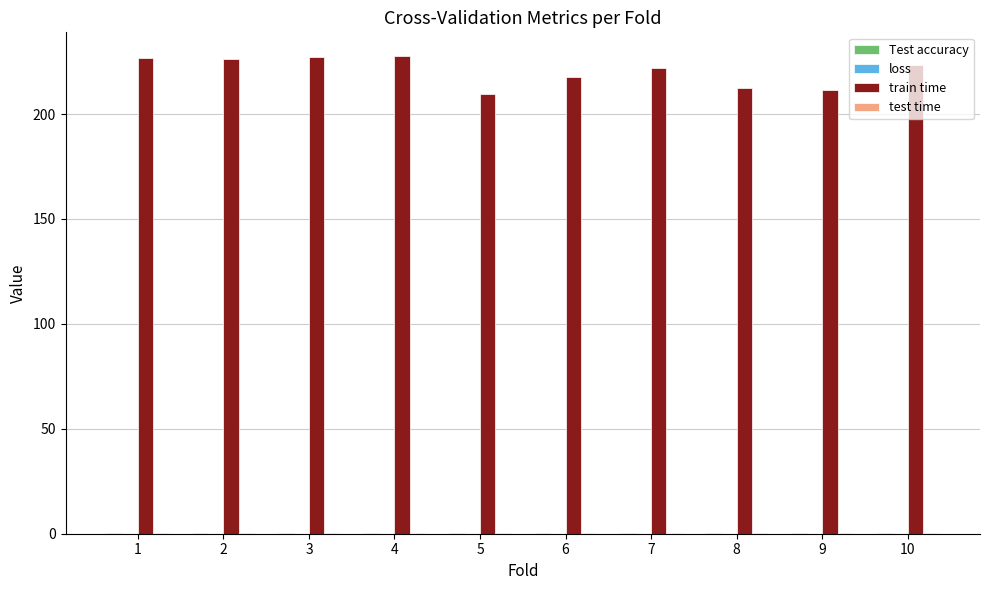

Are the bars grouped side by side (vs. stacked)?

Yes